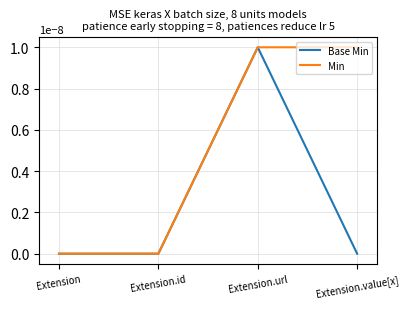

What position from the left is Extension.url?

3